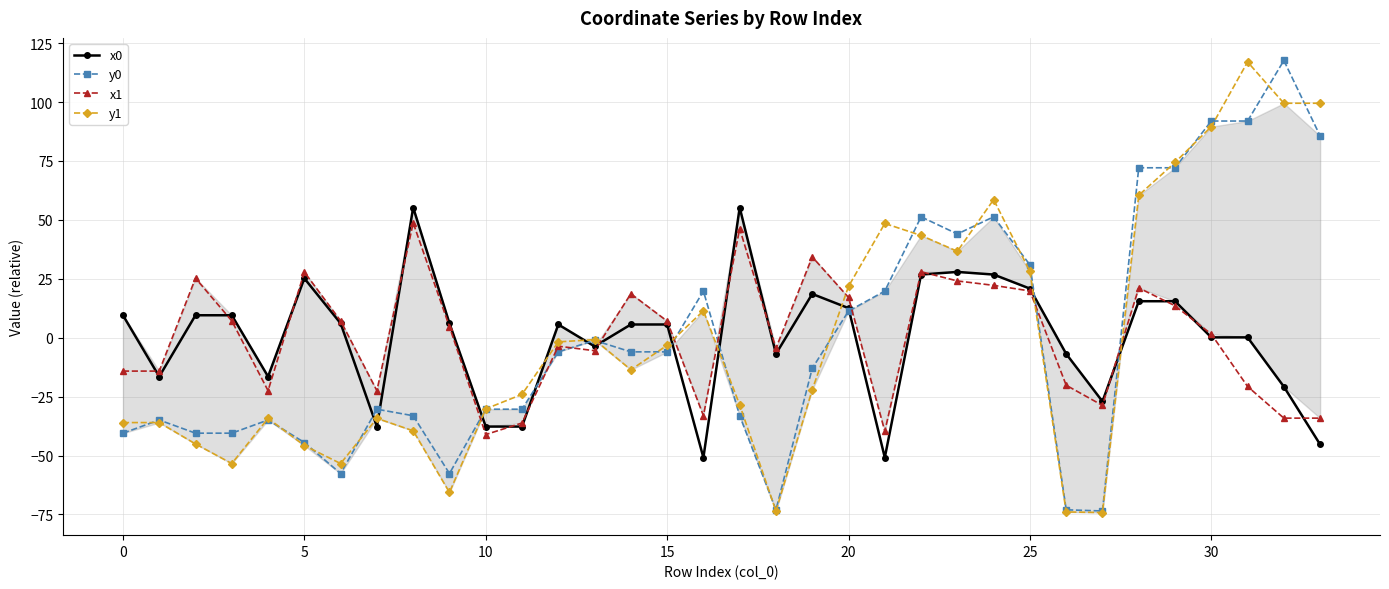

What is the total value across all series at 11?

-128.3